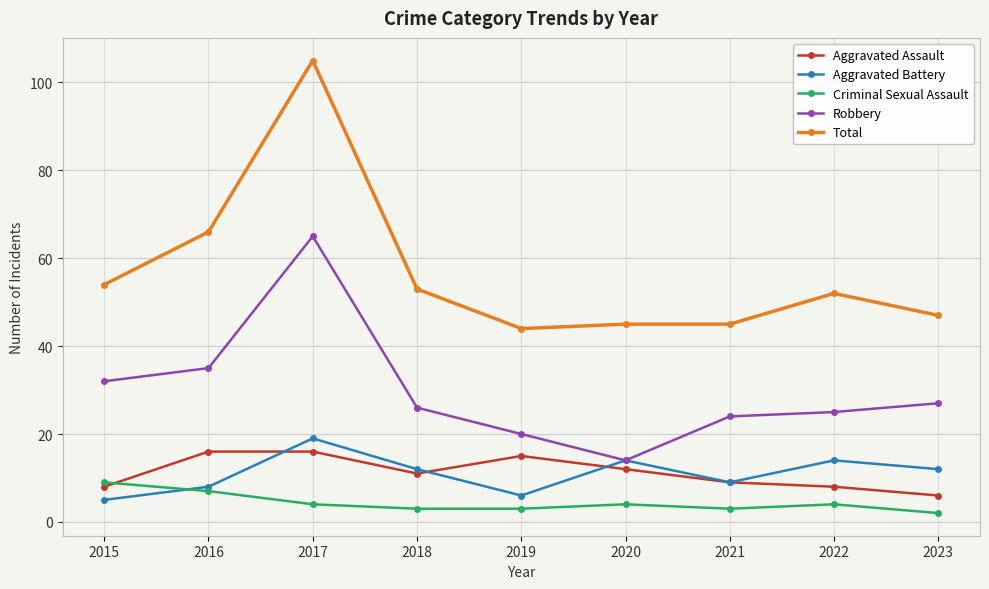

True or false: Total and Robbery cross at least once.

False